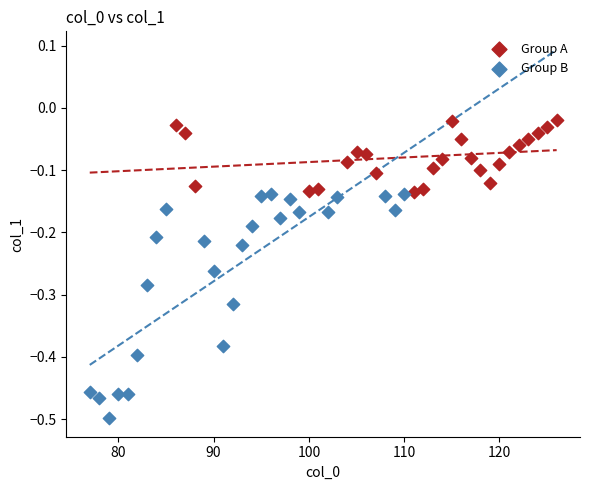

Which series contains the highest Y value?

Group A